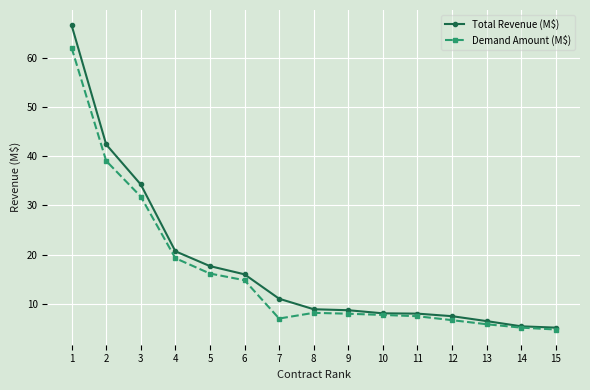

What is the total value across all series at 11?

15.5